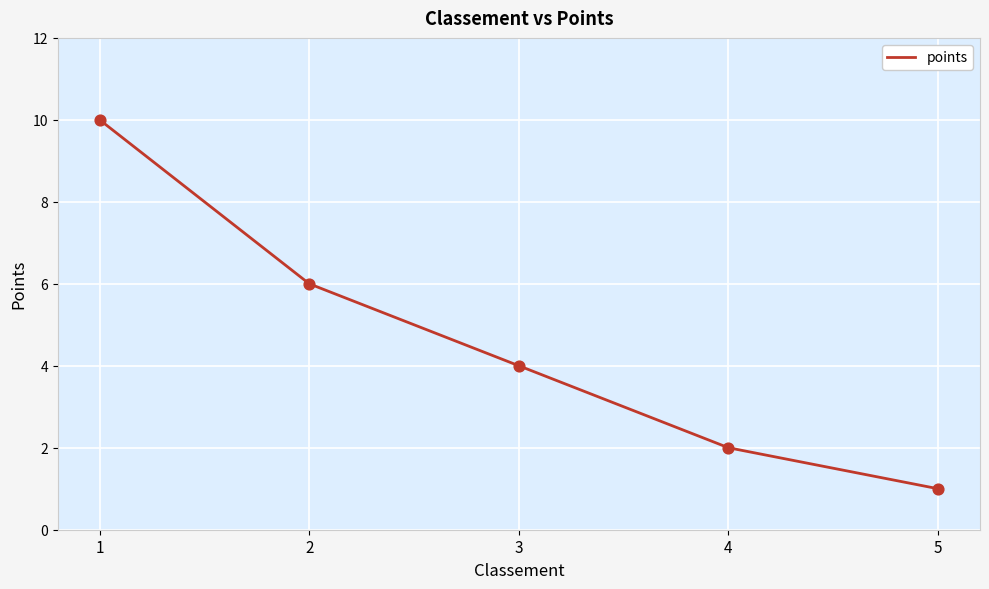

What is the ratio of the value at 4 to the value at 5?

2.0